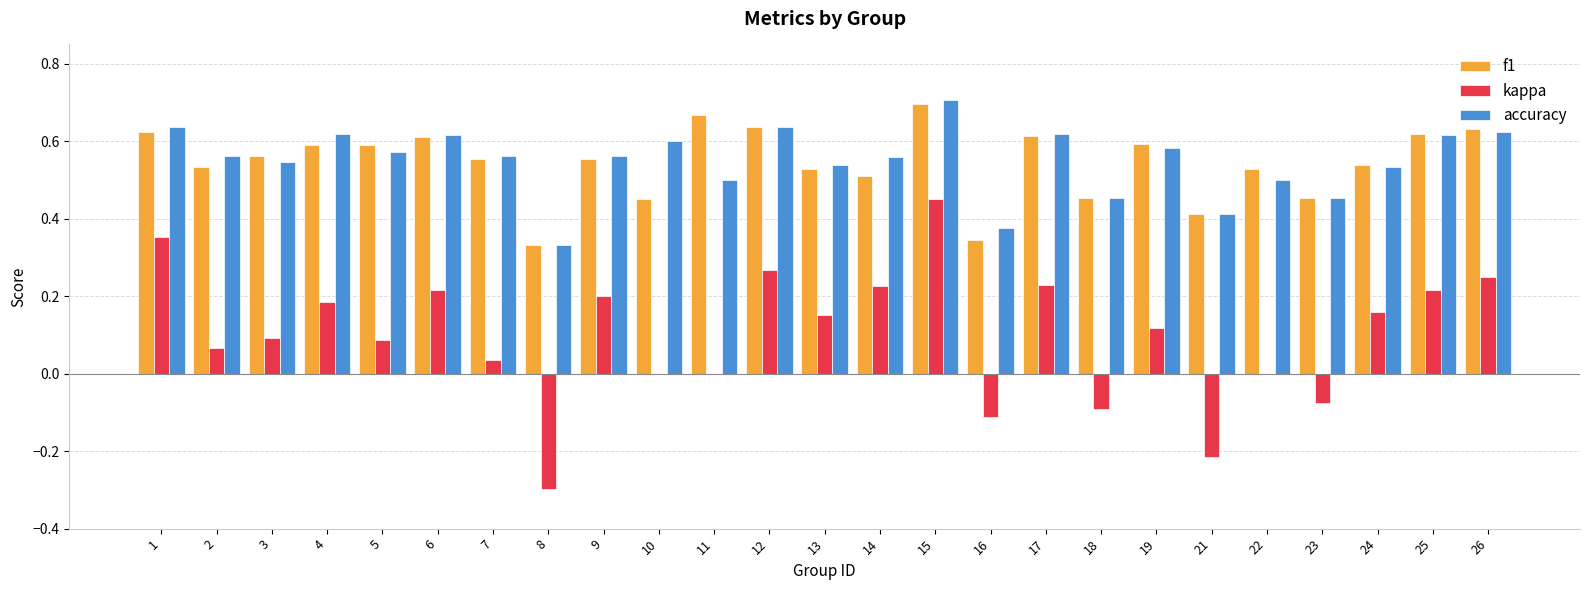

What is the sum of all accuracy values?

13.7